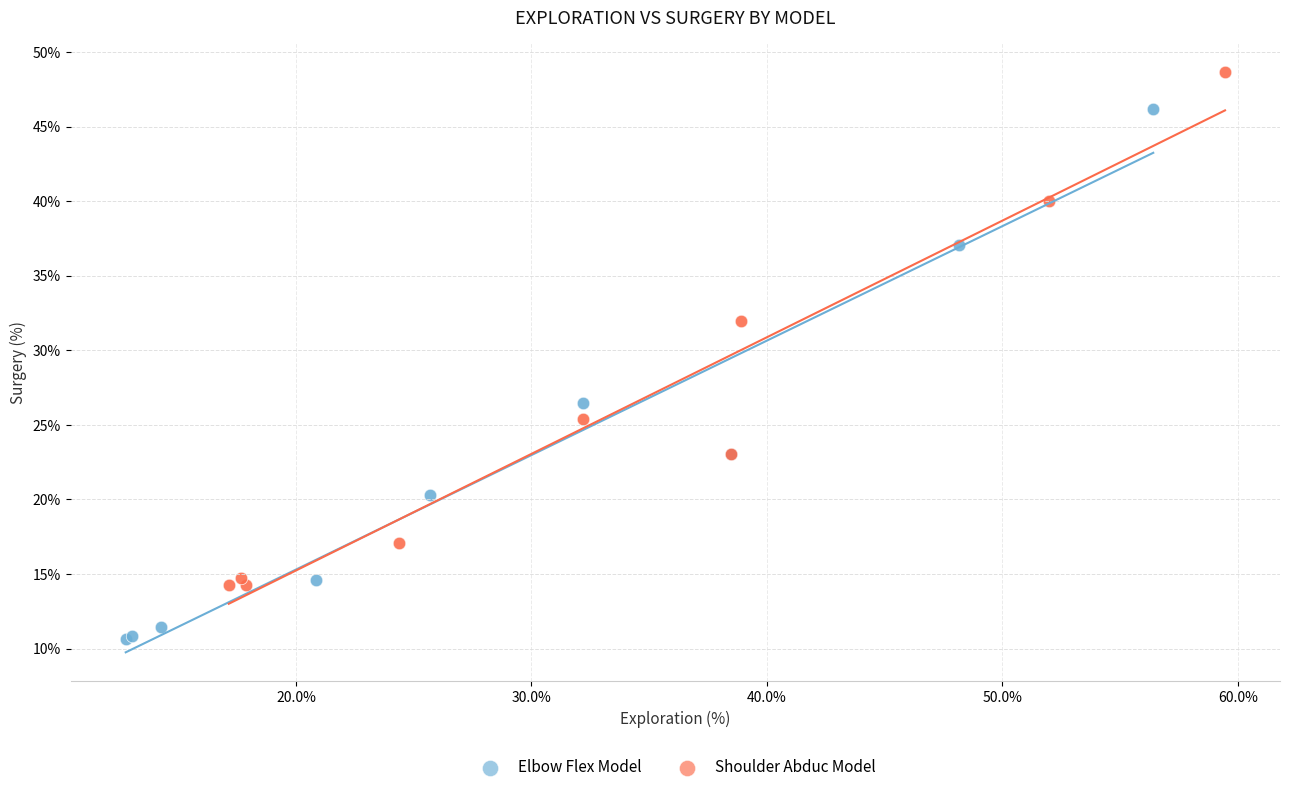

Which series contains the highest Y value?

Shoulder Abduc Model